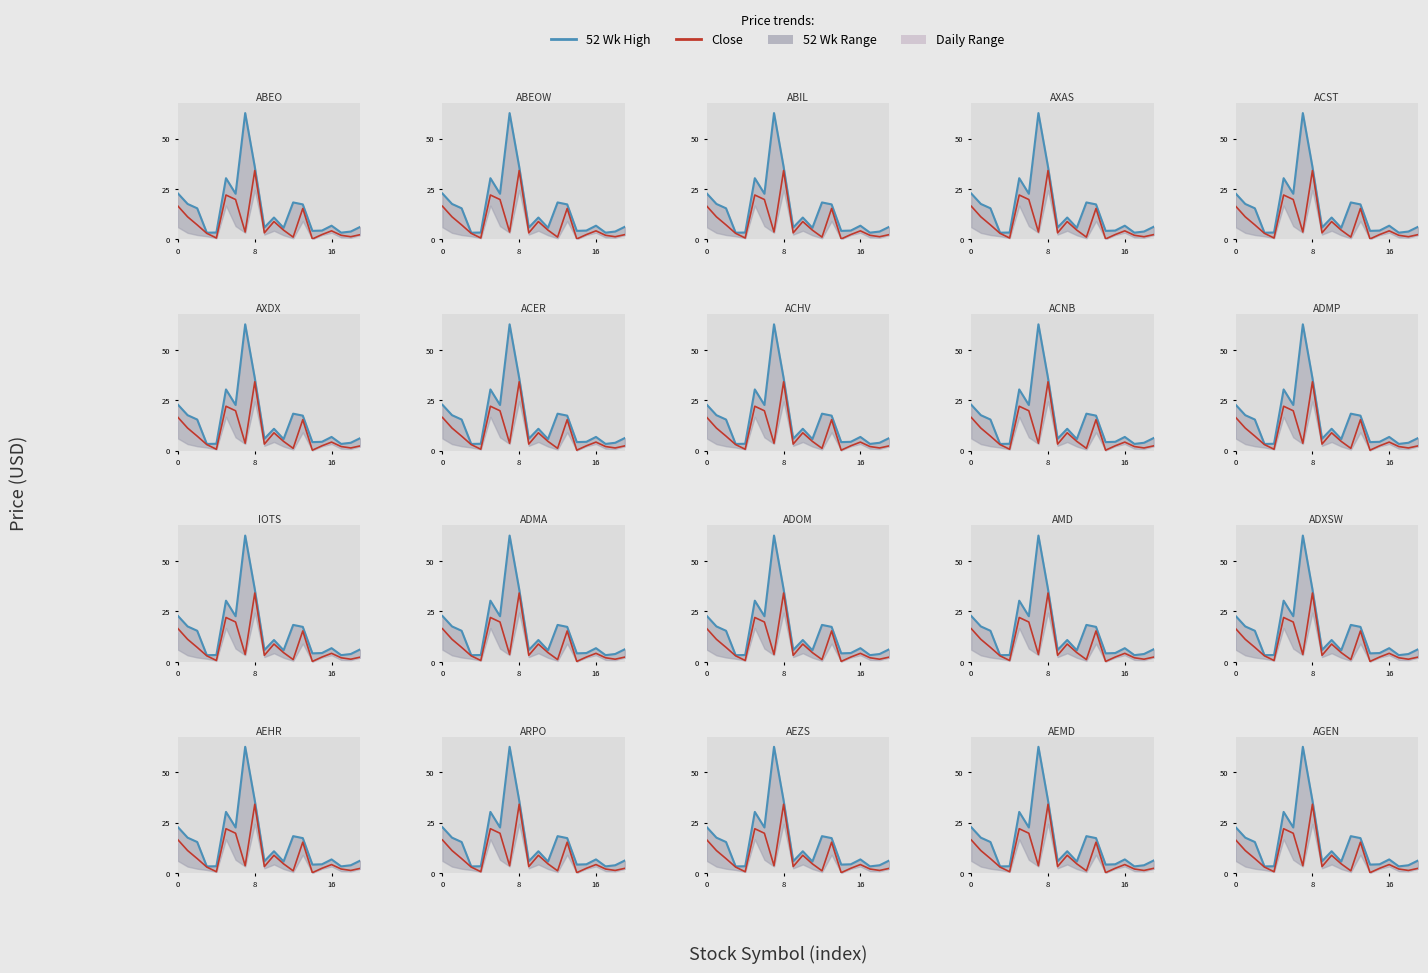

List the series in order of their overall mean, highest first.

52 Wk High, Close